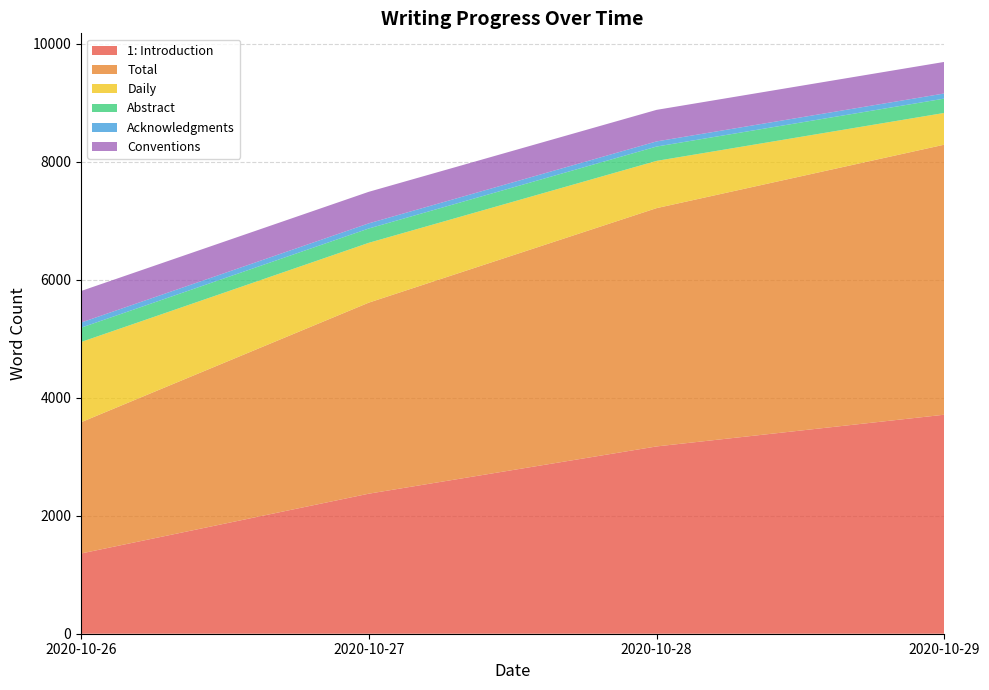

Reading left to right, what are all the values shown in this chart?

1: Introduction: 2020-10-26=1360	2020-10-27=2374	2020-10-28=3175	2020-10-29=3713
Total: 2020-10-26=2225	2020-10-27=3239	2020-10-28=4040	2020-10-29=4578
Daily: 2020-10-26=1360	2020-10-27=1014	2020-10-28=801	2020-10-29=538
Abstract: 2020-10-26=243	2020-10-27=243	2020-10-28=243	2020-10-29=243
Acknowledgments: 2020-10-26=87	2020-10-27=87	2020-10-28=87	2020-10-29=87
Conventions: 2020-10-26=535	2020-10-27=535	2020-10-28=535	2020-10-29=535